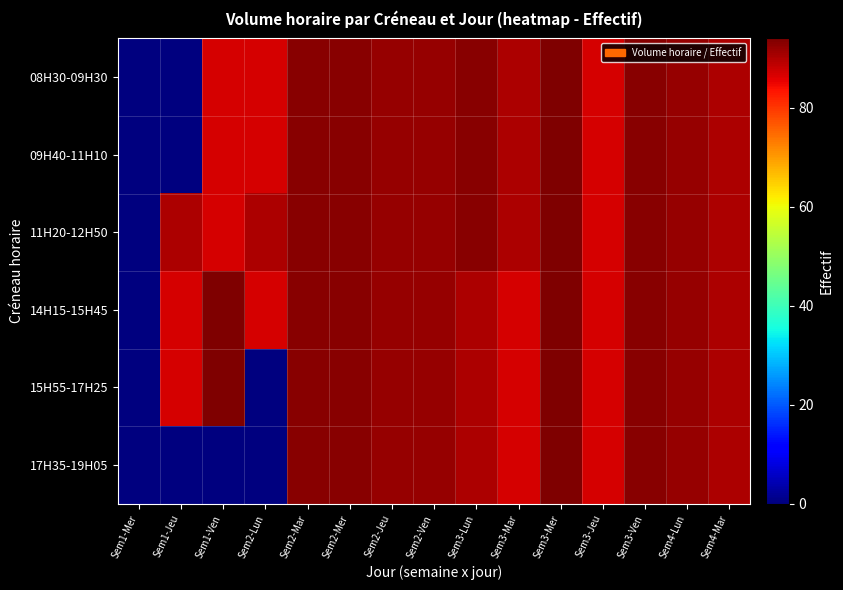

At Sem3-Ven, list the series in order from largest to smallest.

08H30-09H30, 09H40-11H10, 11H20-12H50, 14H15-15H45, 15H55-17H25, 17H35-19H05